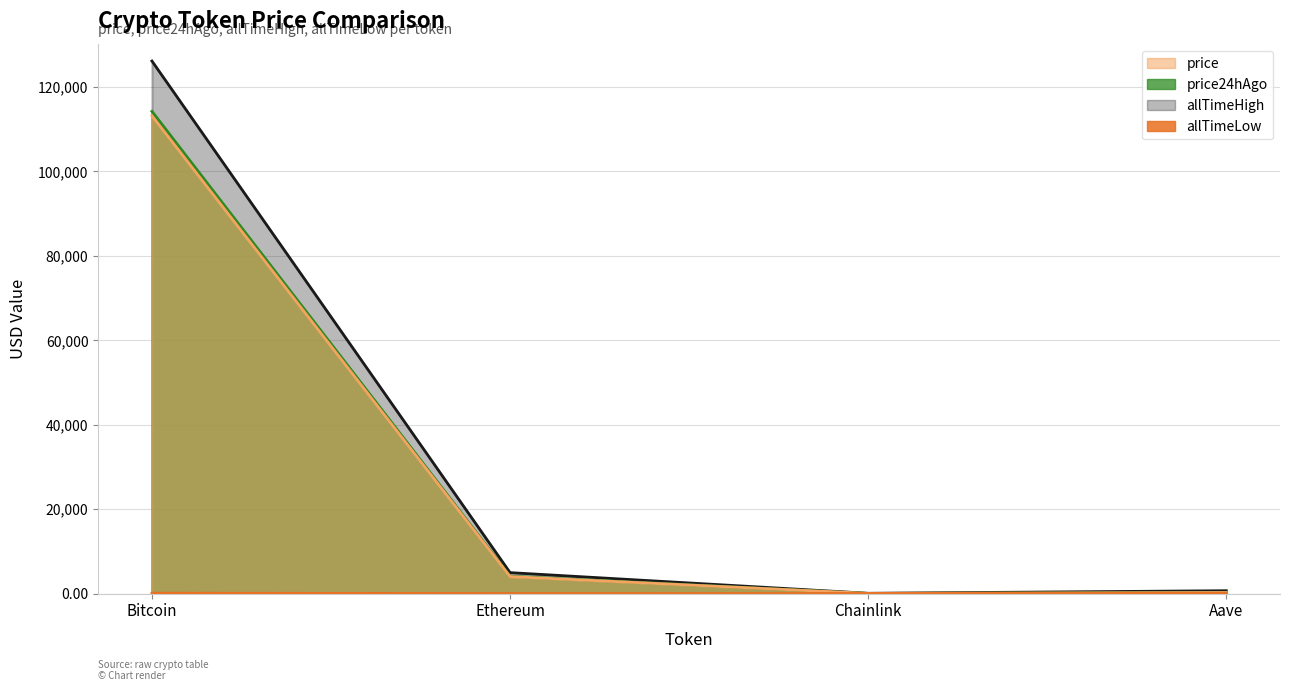

What value does the allTimeHigh series have at Chainlink?

52.7